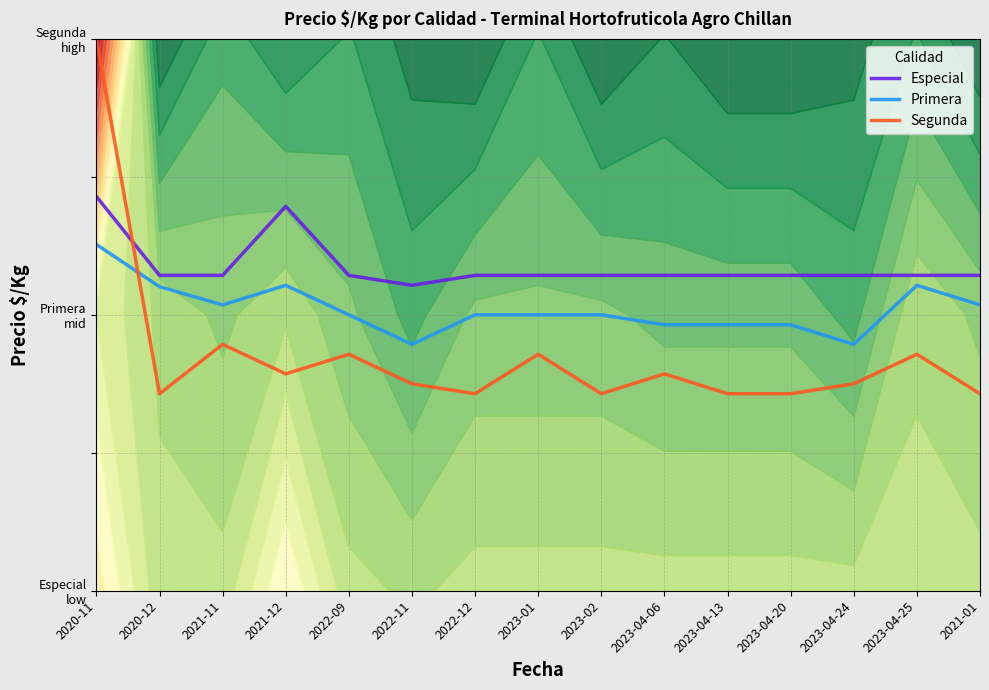

Count the Especial values in the range 1 to 2.

15